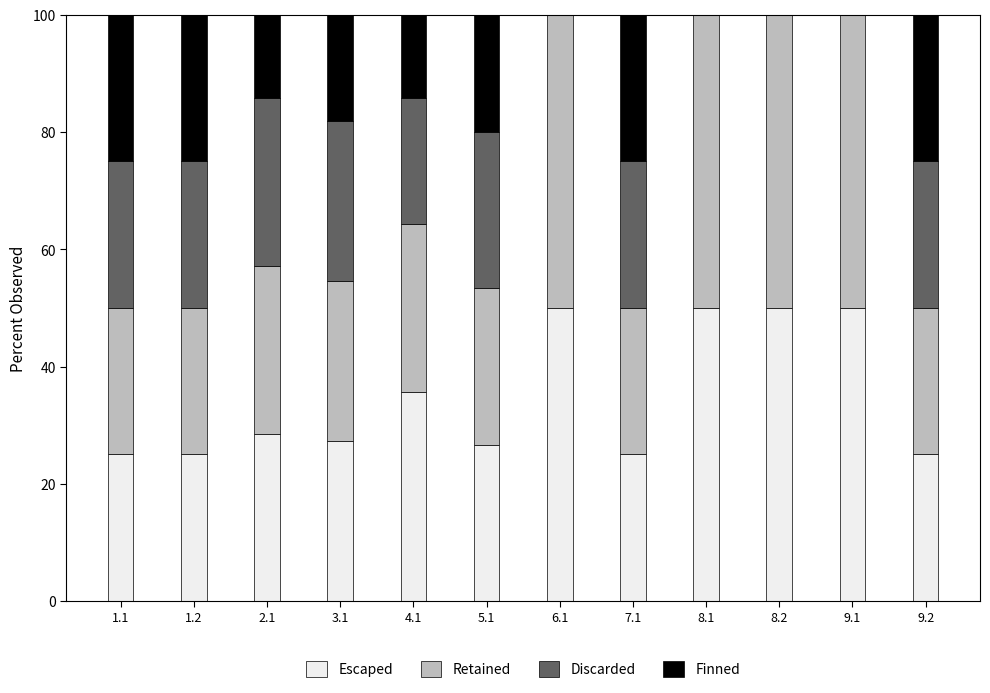

Where is Escaped nearest to the value 37?

4.1